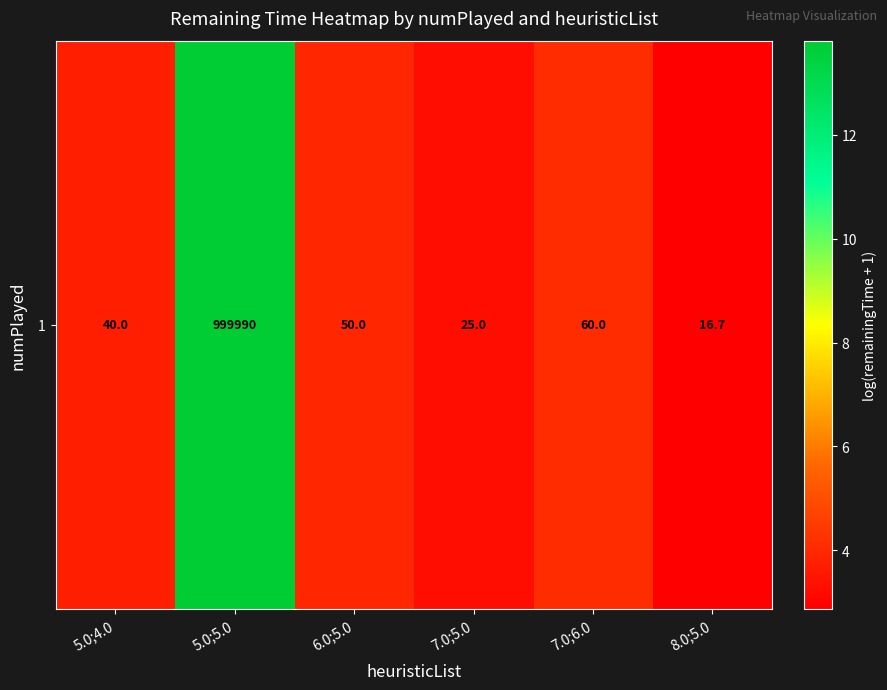

List the labels in order of value, smallest first.

8.0;5.0, 7.0;5.0, 5.0;4.0, 6.0;5.0, 7.0;6.0, 5.0;5.0